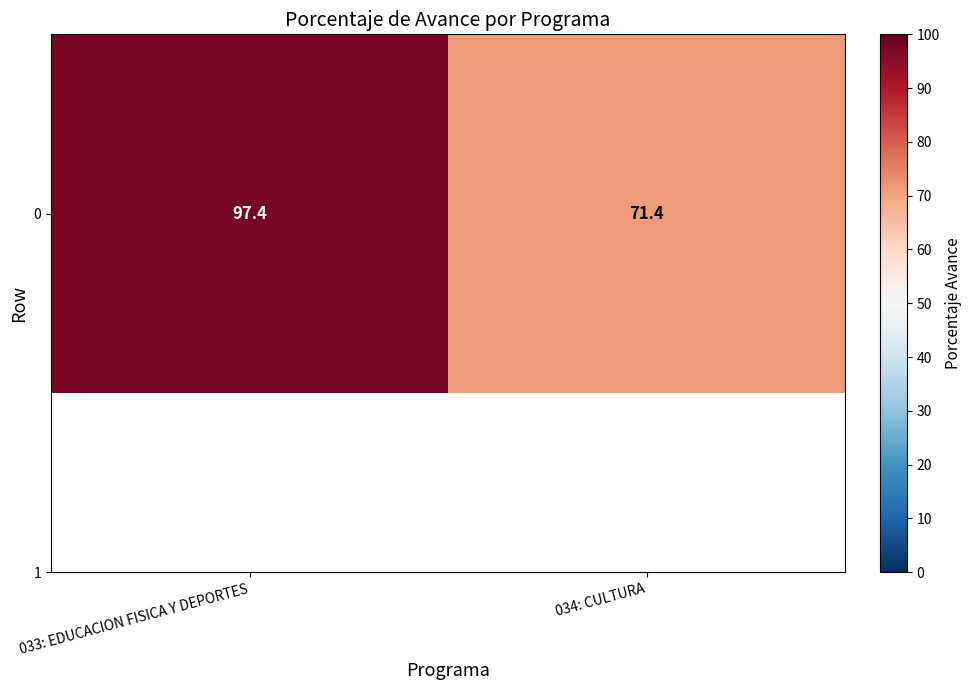

Rank the categories by value from highest to lowest.

033: EDUCACION FISICA Y DEPORTES, 034: CULTURA